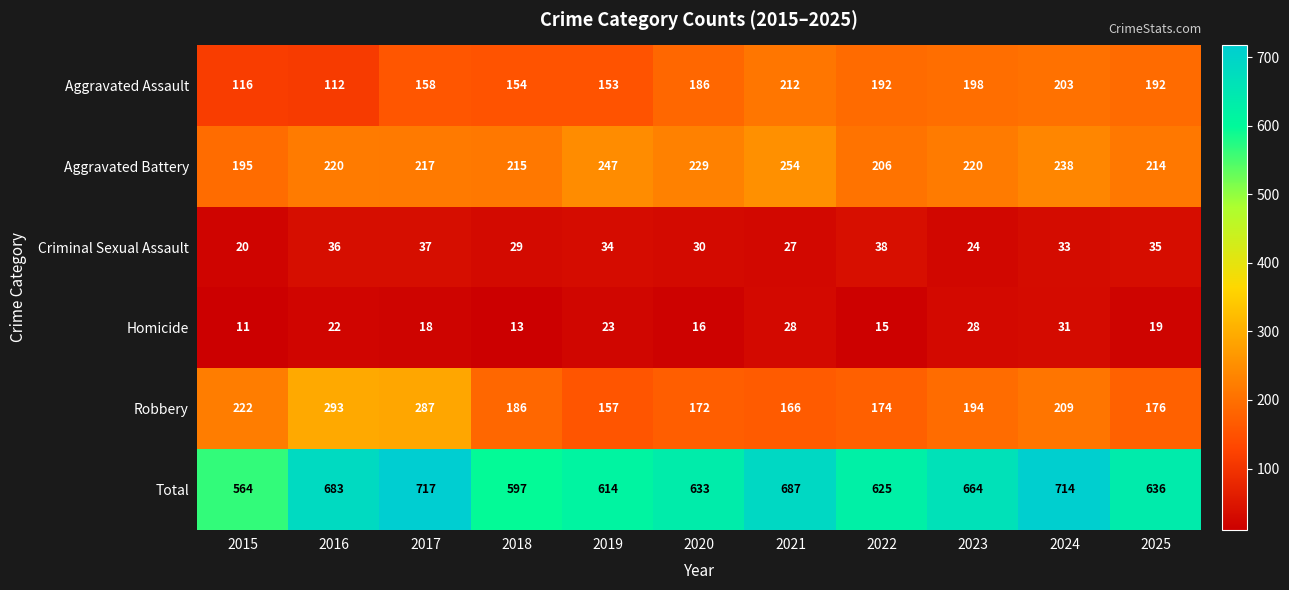

Which series has the widest spread of values?

Total